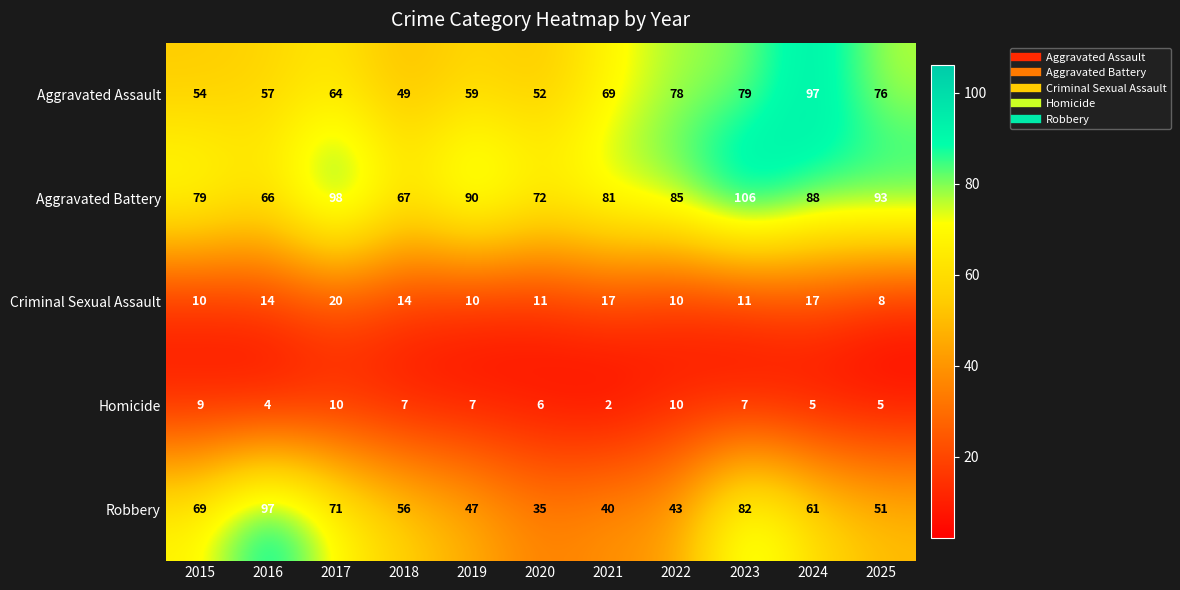

What is the total value across all series at 2022?

226